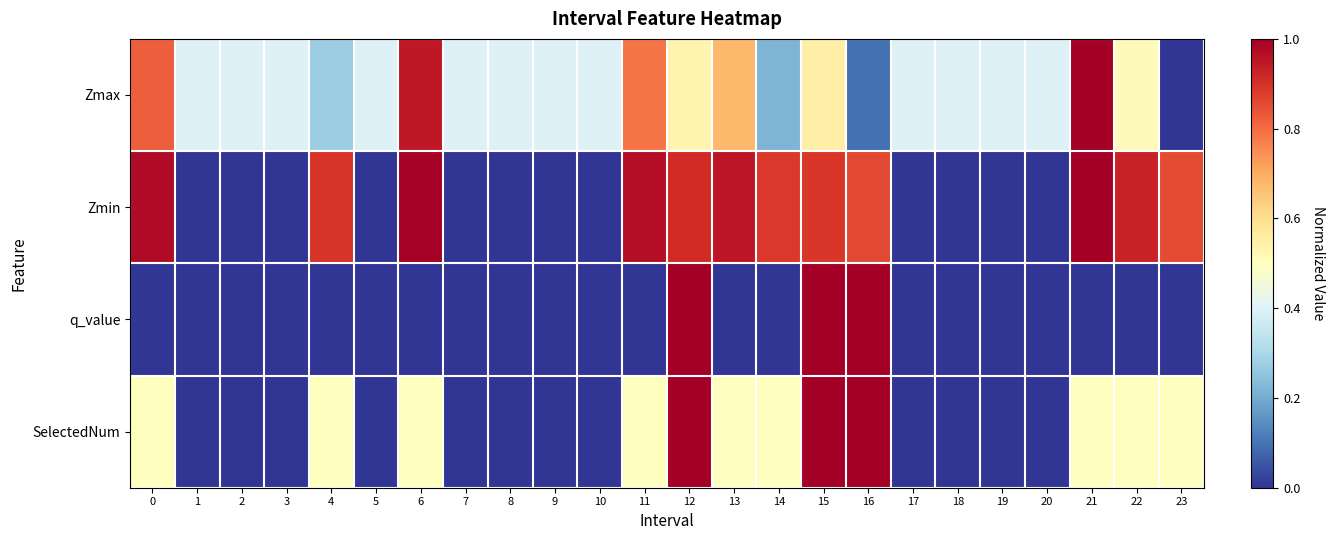

At 19, list the series in order from smallest to largest.

Zmin, q_value, SelectedNum, Zmax